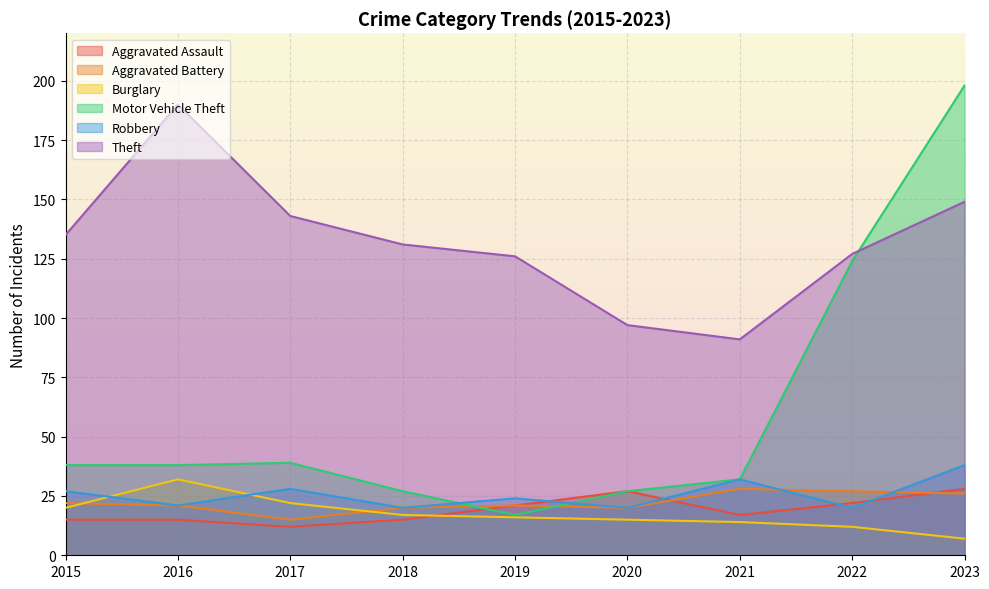

Which category has the lowest value in the Robbery series?

2018